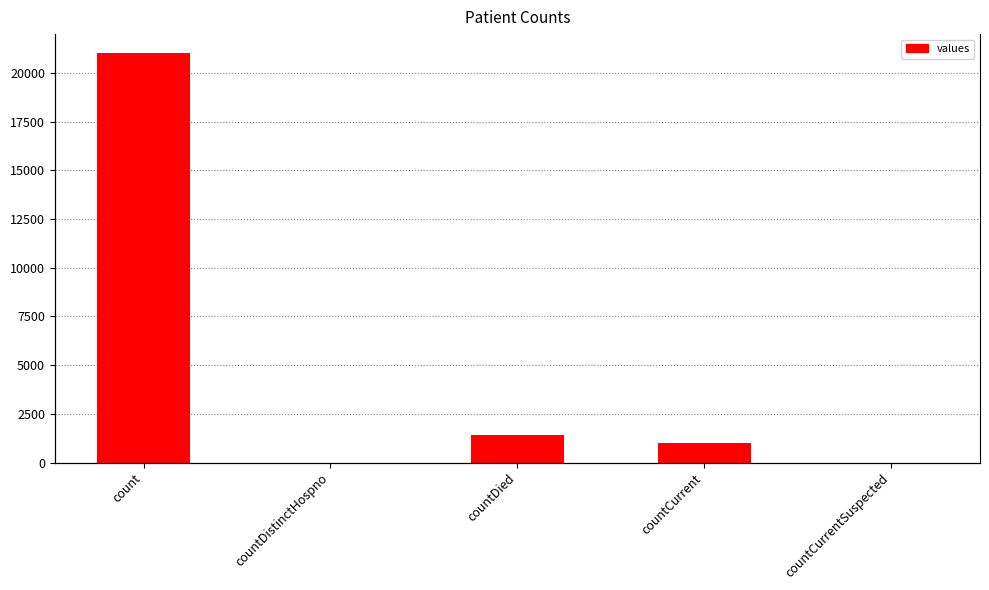

What position from the left is countDistinctHospno?

2